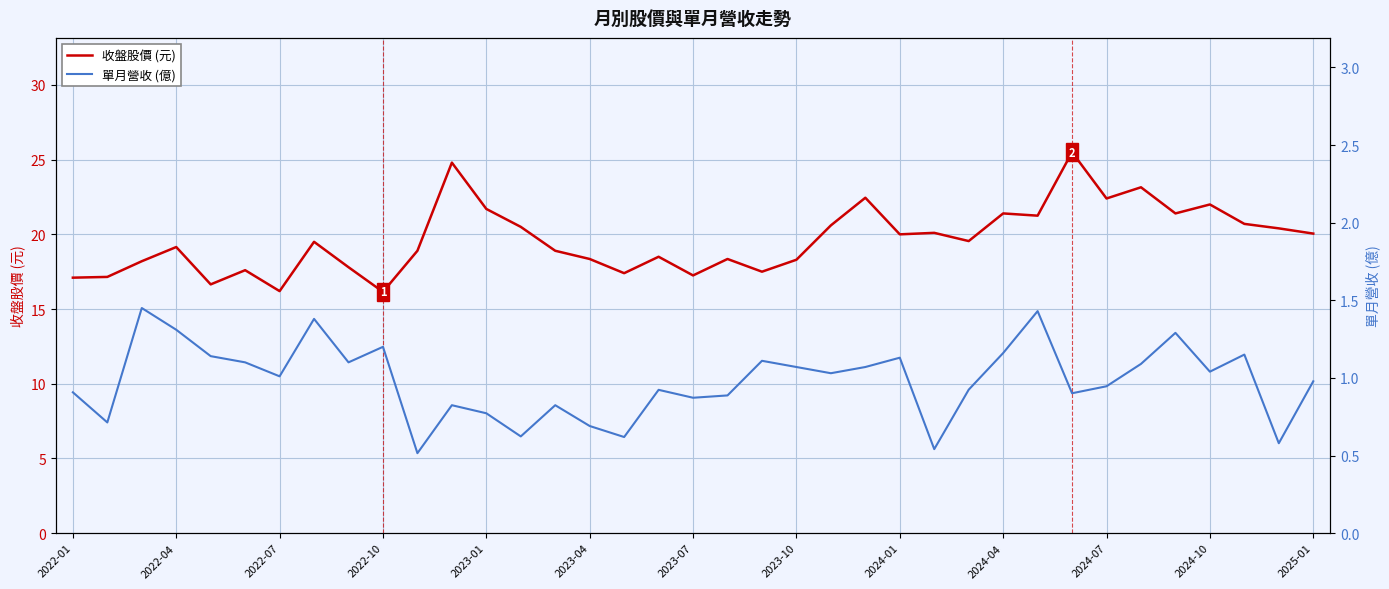

What are all the series names shown in the legend?

收盤股價 (元), 單月營收 (億)